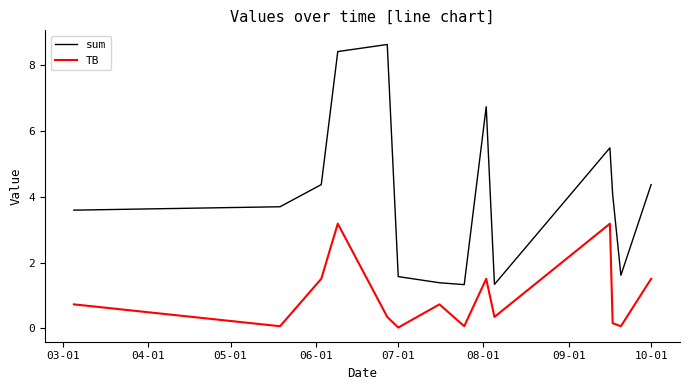

Which series has the widest spread of values?

sum